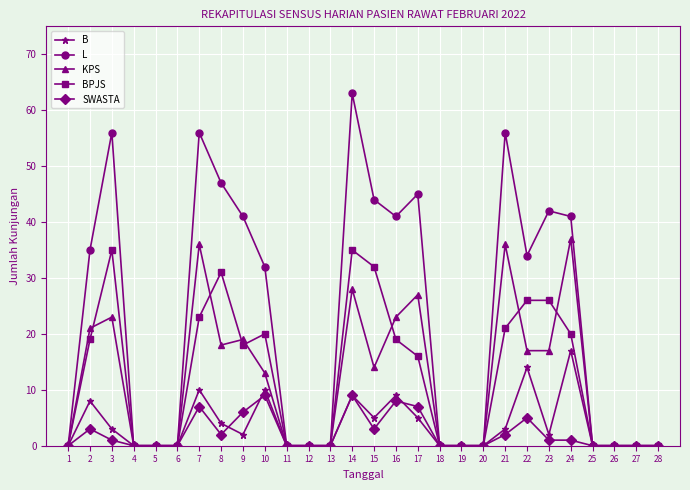

At which label is L closest to 31?

10